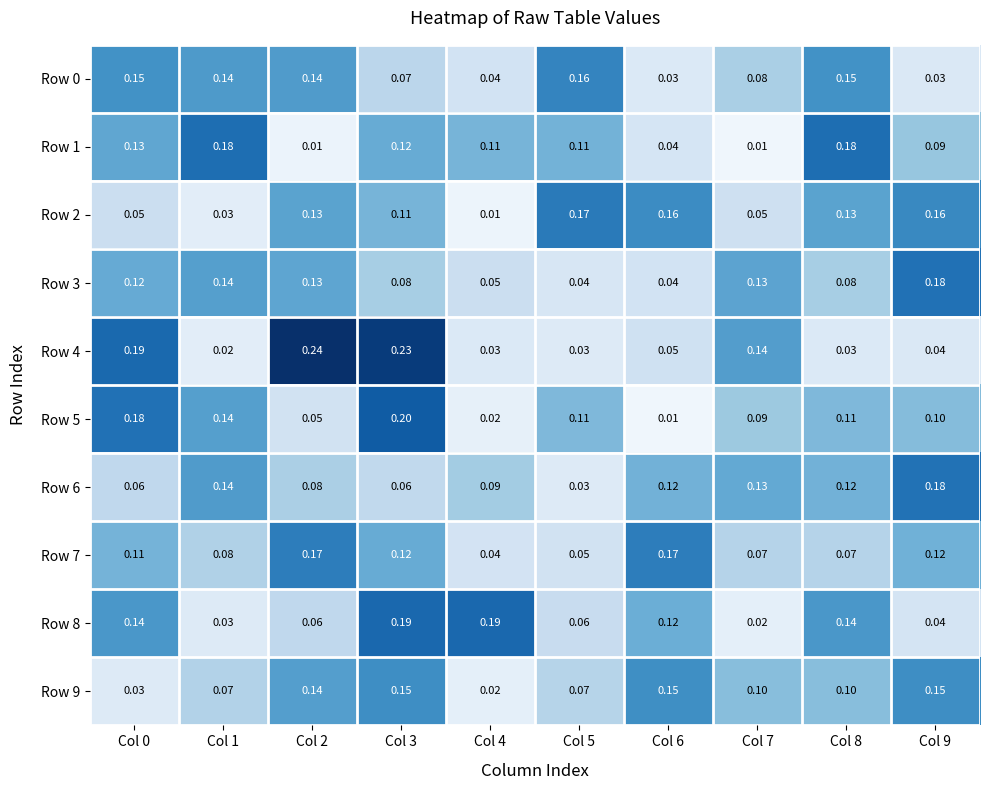

Is the value of Row 5 at Col 3 greater than the value of Row 6 at Col 7?

Yes